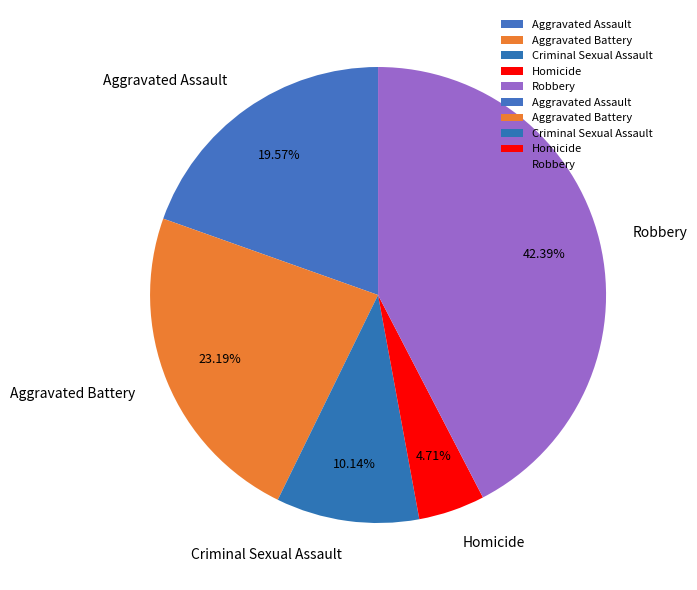

The Homicide slice represents 5% of the pie. True or false?

True